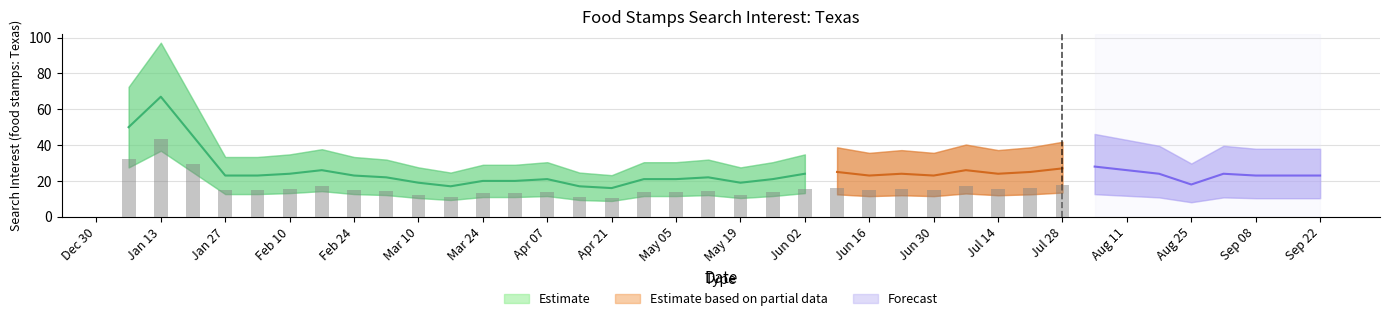

List the labels in order of value, largest first.

2019-01-13, 2019-01-06, 2019-01-20, 2019-08-04, 2019-07-28, 2019-02-17, 2019-07-07, 2019-08-11, 2019-06-09, 2019-07-21, 2019-02-10, 2019-06-02, 2019-06-23, 2019-07-14, 2019-08-18, 2019-09-01, 2019-01-27, 2019-02-03, 2019-02-24, 2019-06-16, 2019-06-30, 2019-09-08, 2019-09-15, 2019-09-22, 2019-03-03, 2019-05-12, 2019-04-07, 2019-04-28, 2019-05-05, 2019-05-26, 2019-03-24, 2019-03-31, 2019-03-10, 2019-05-19, 2019-08-25, 2019-03-17, 2019-04-14, 2019-04-21